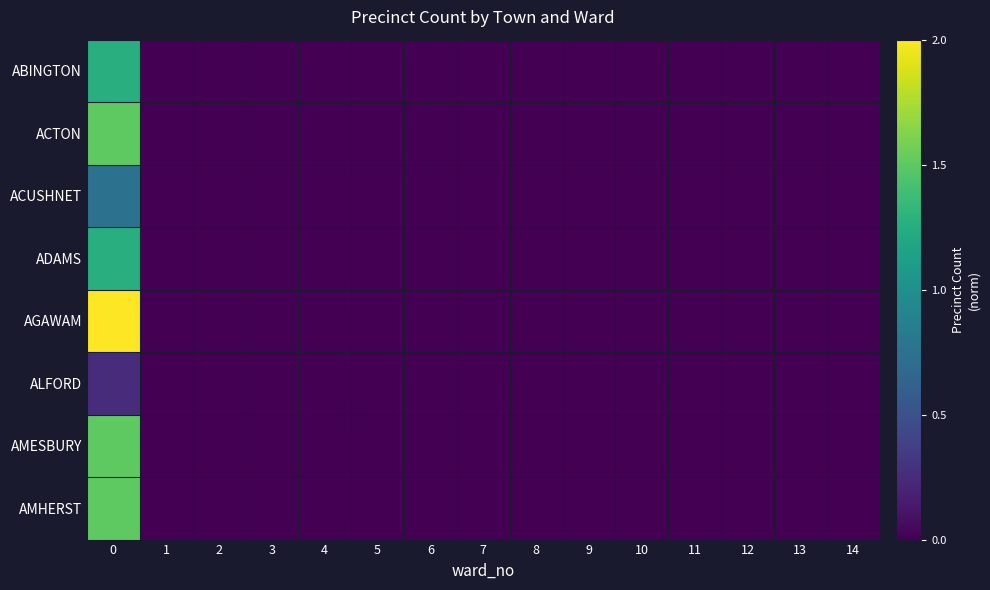

Count the number of data series in this chart.

8